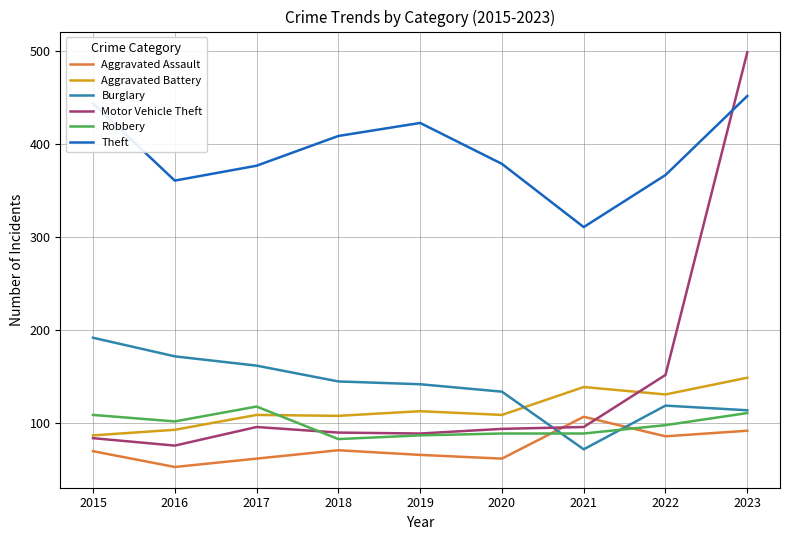

How many intersections are there between Burglary and Aggravated Assault?

2